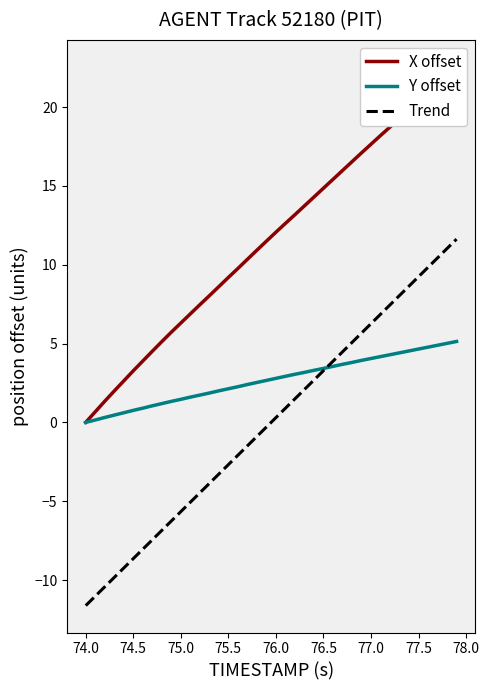

The Trend series shows -7.4 at 74.0. True or false?

False